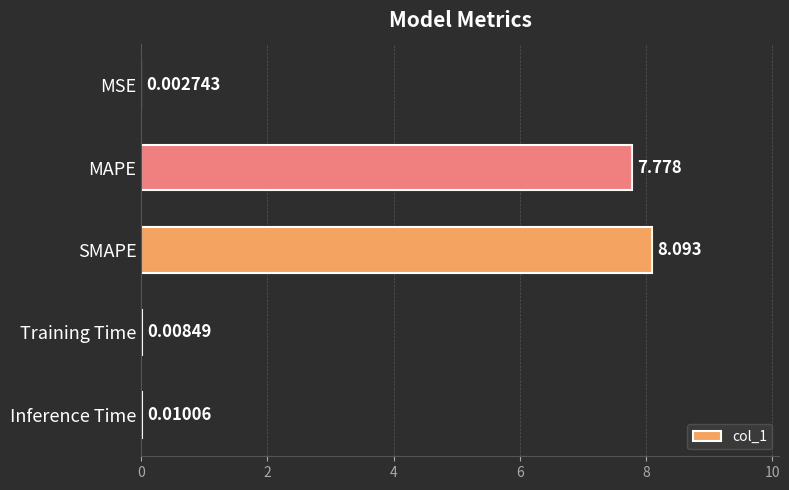

At which category does the chart reach its peak across all series?

SMAPE